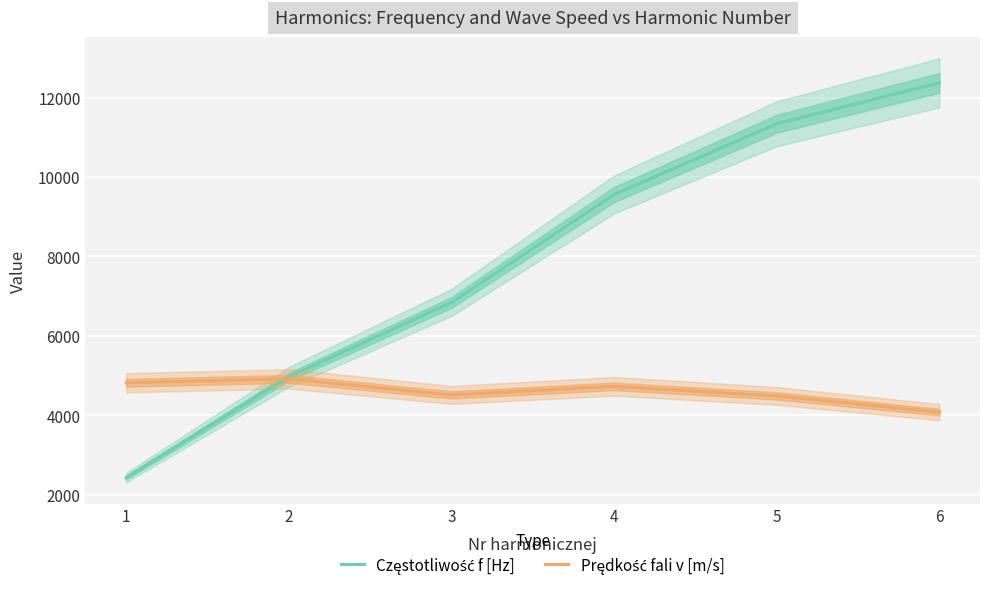

How many intersections are there between Częstotliwość f [Hz] and Prędkość fali v [m/s]?

1